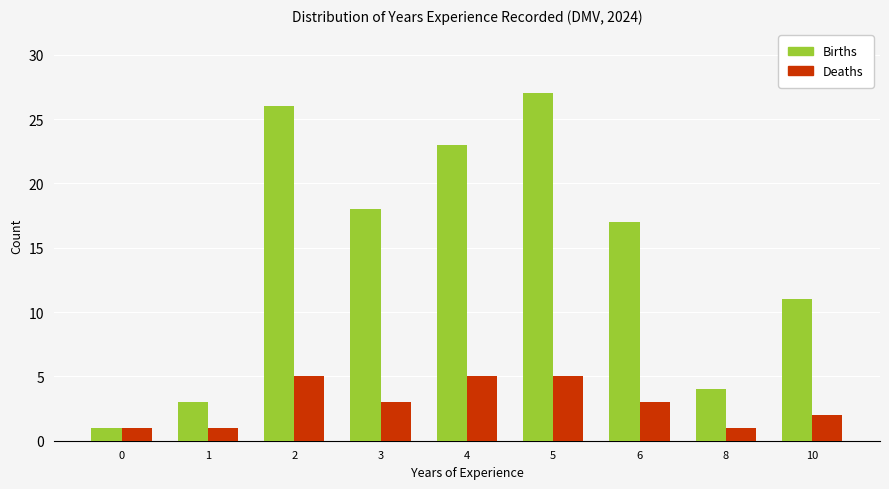

What is the sum of the Deaths values at 8 and 5?

6